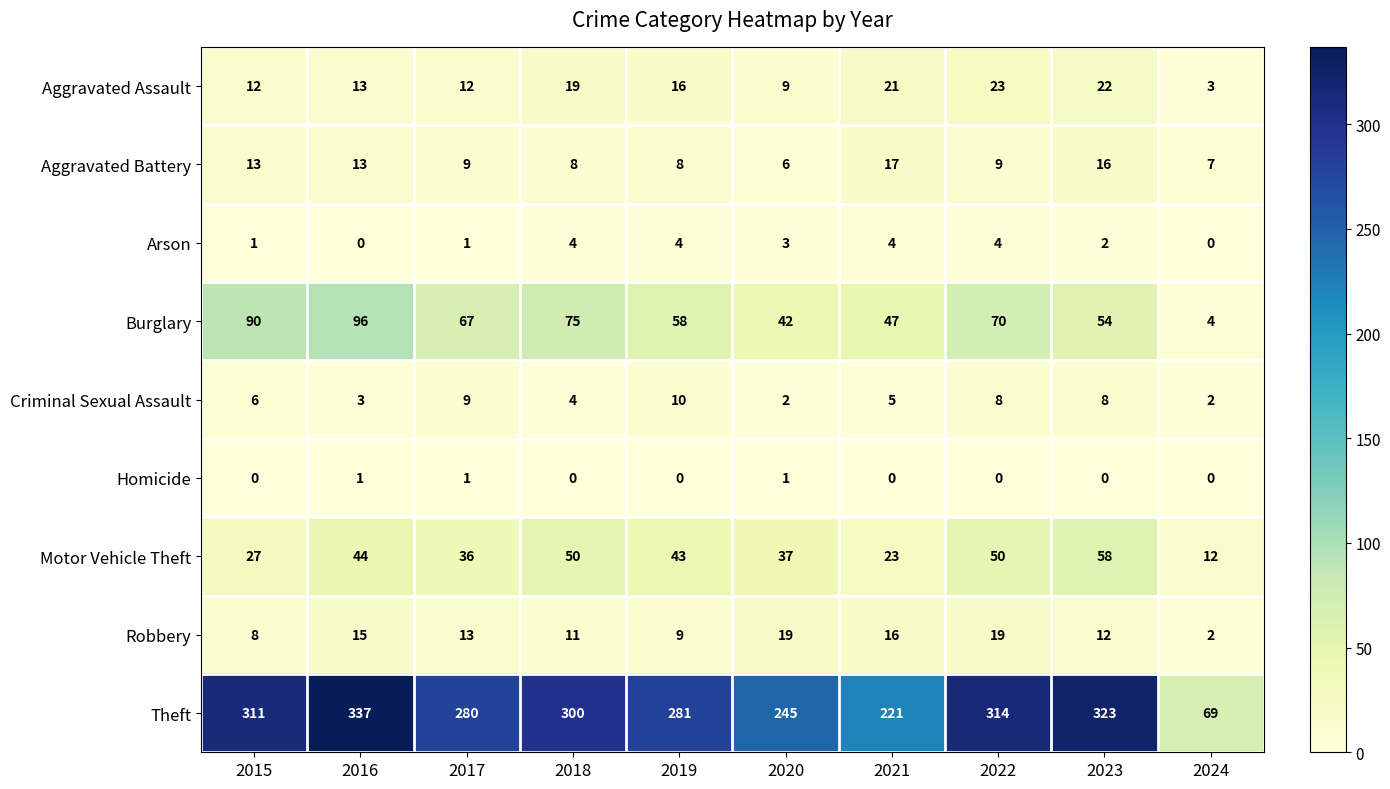

Count the number of data series in this chart.

9